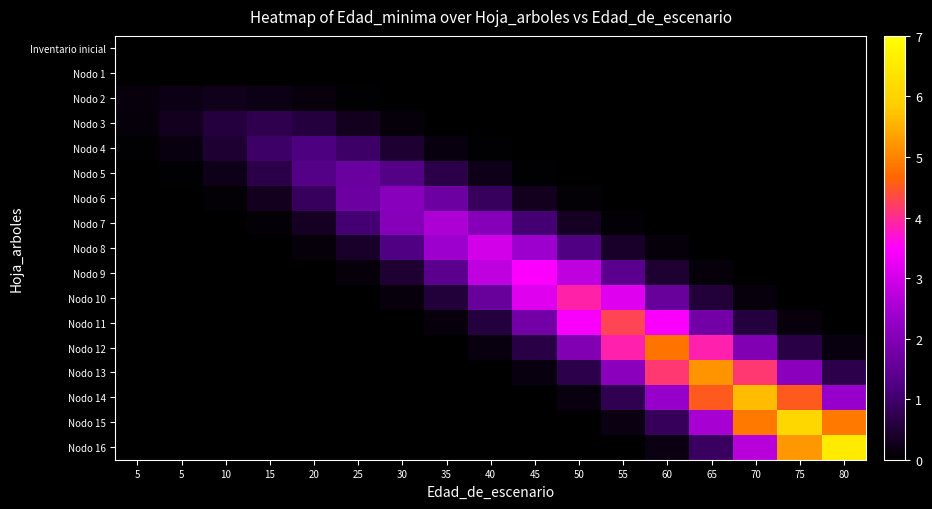

At how many categories does at least one series exceed 3?

8